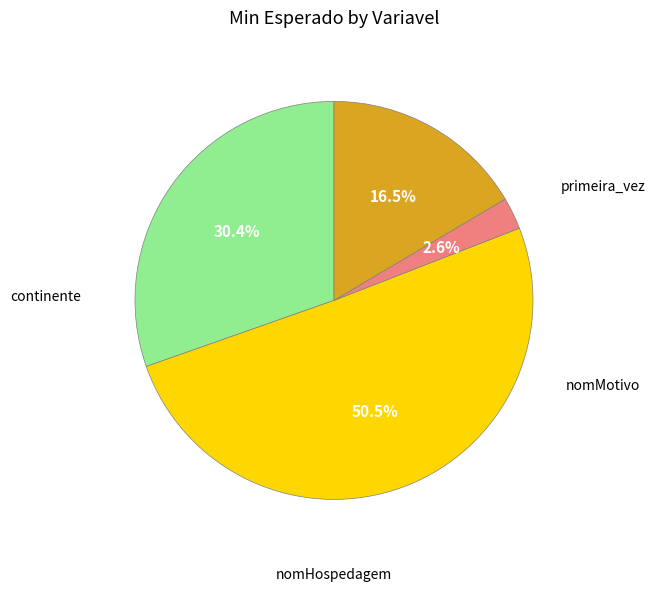

Which category accounts for the majority?

continente